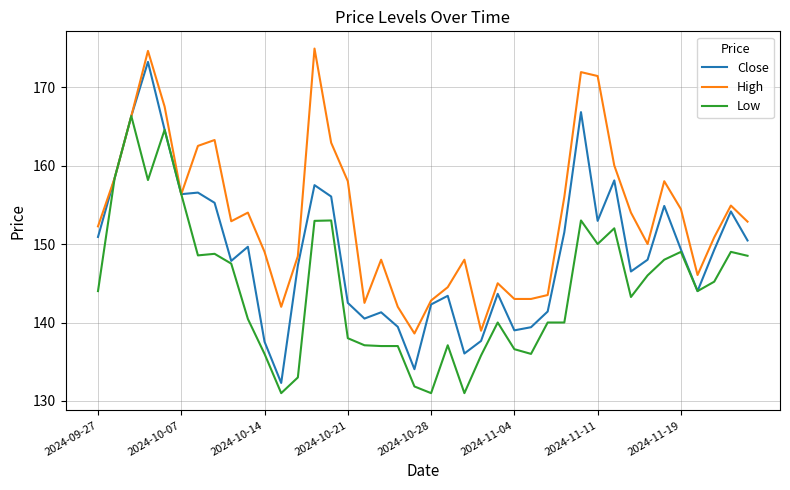

What is the highest value of the High series?

174.9